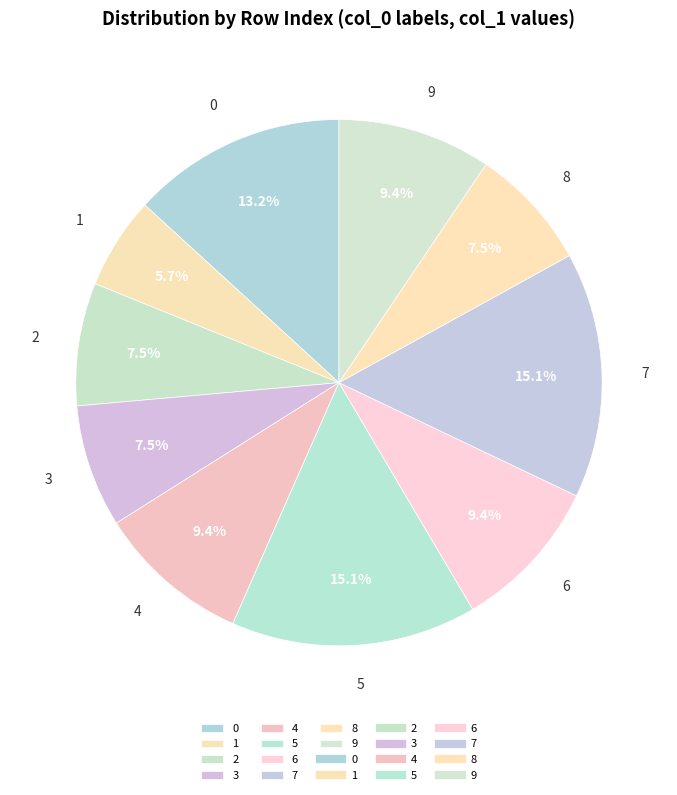

To the nearest percent, what is the difference between the largest and smallest slice percentages?

9%